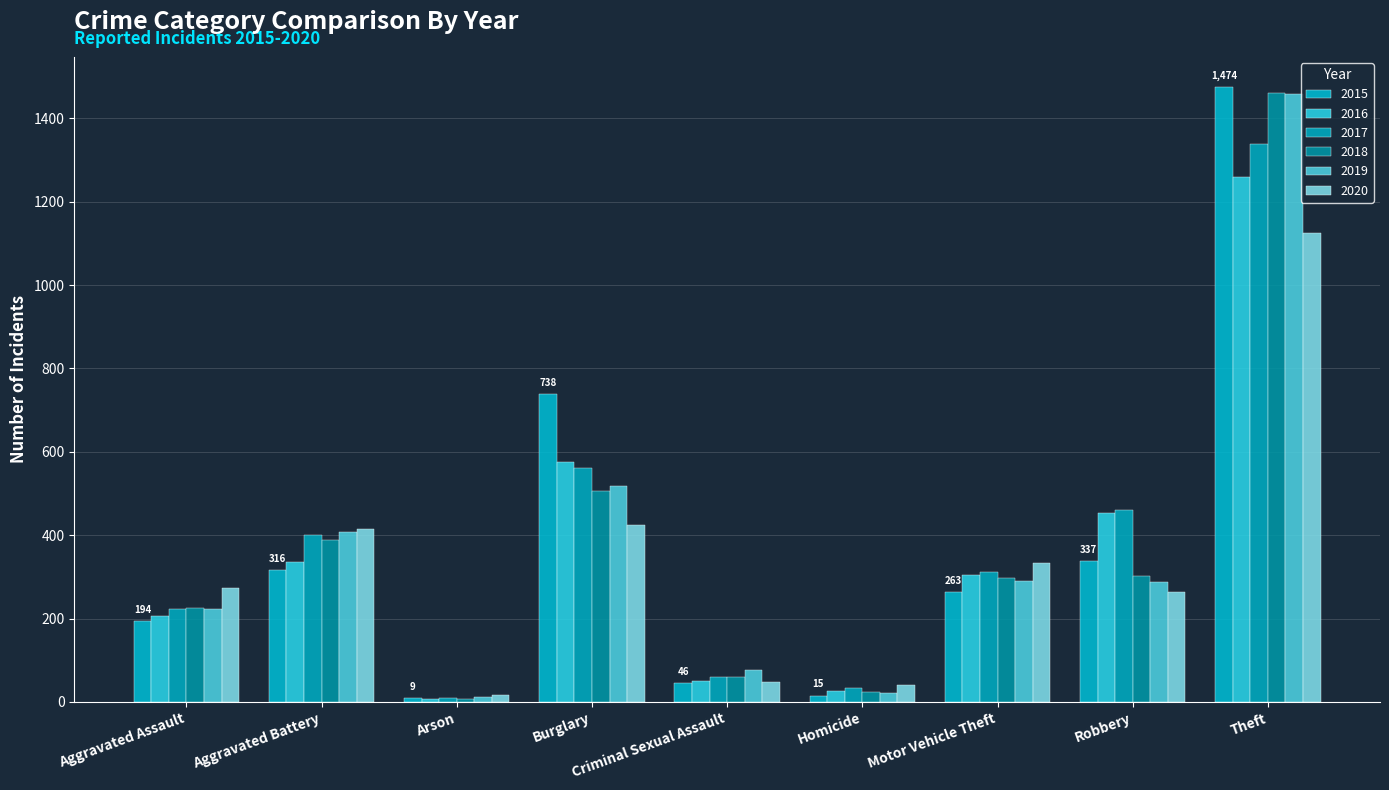

The 2015 series shows 309 at Theft. True or false?

False